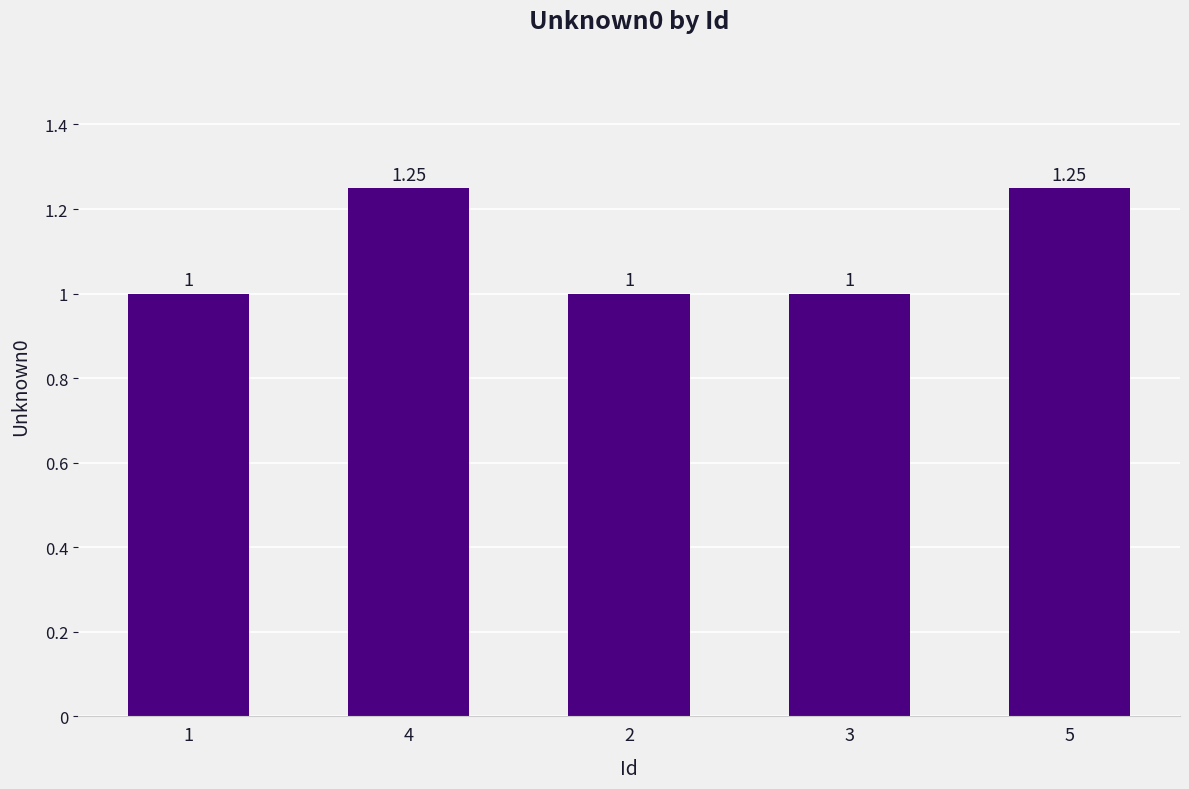

Approximately how many times larger is the value at 4 compared to 5?

1.0